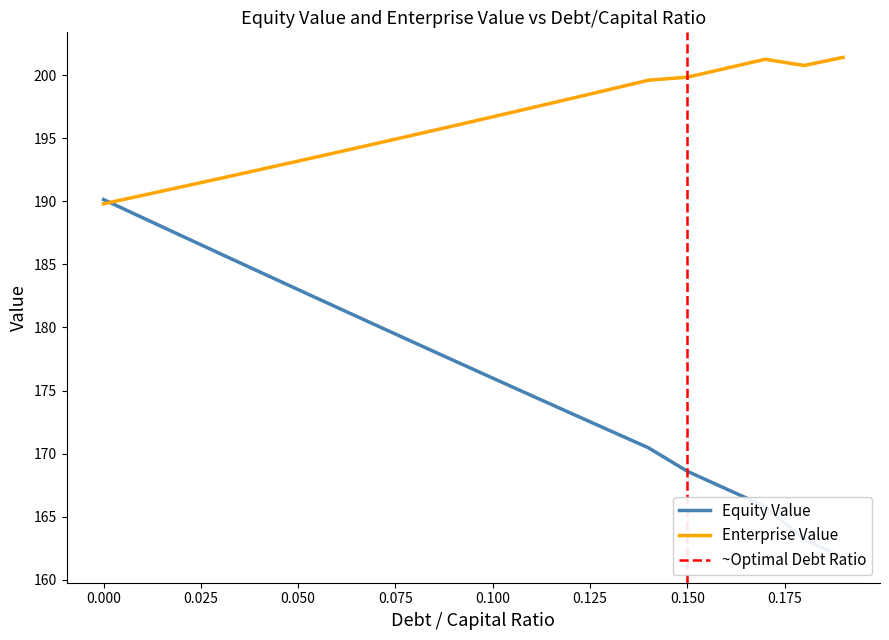

Which series has the largest range (max minus min)?

equity_value